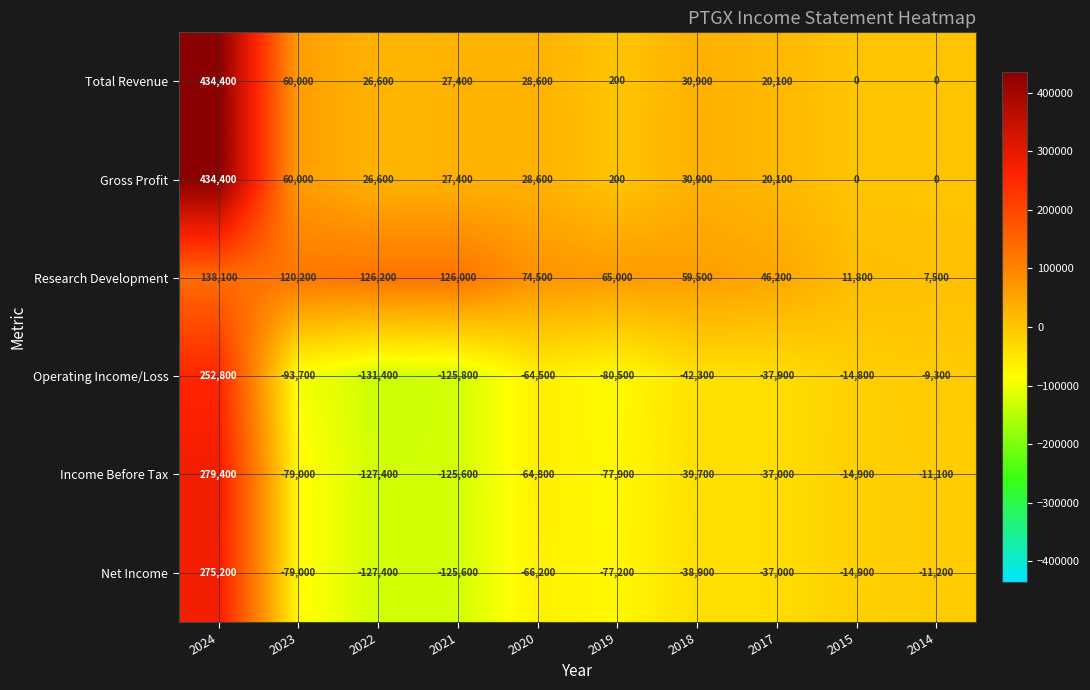

At which category is the sum across all series the highest?

2024